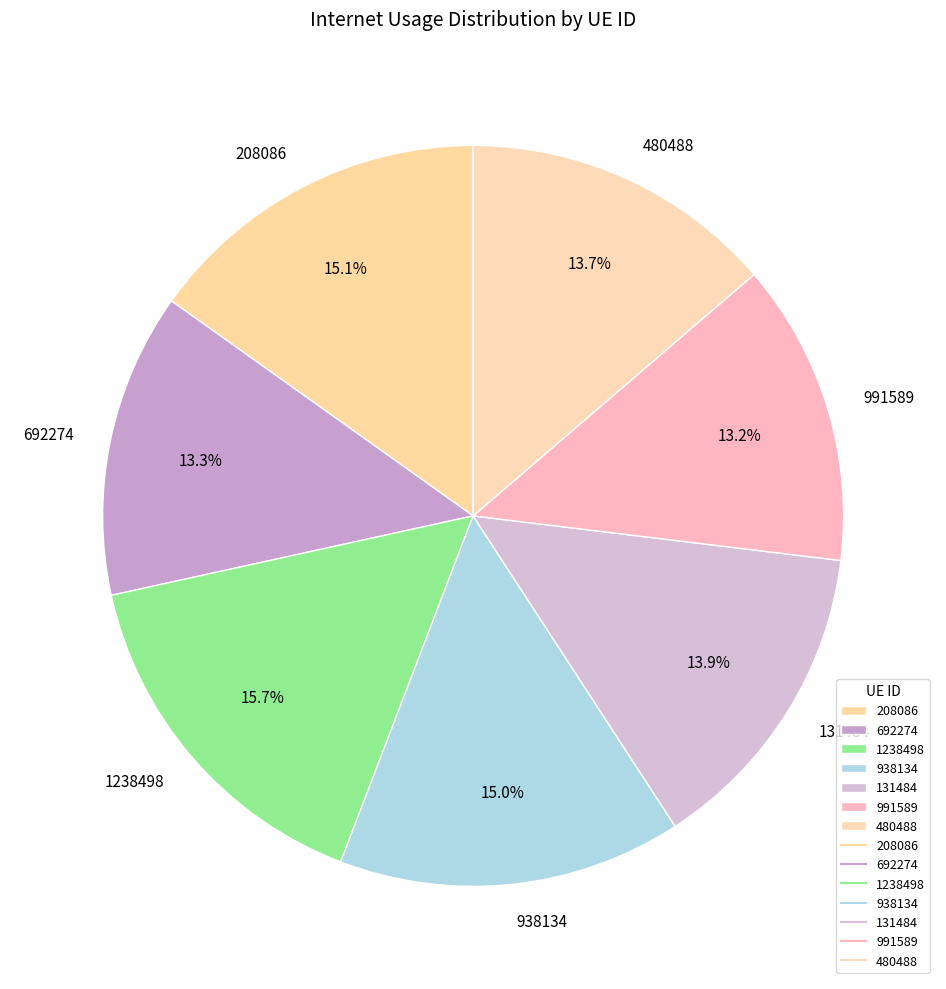

Does any single category account for the majority?

No